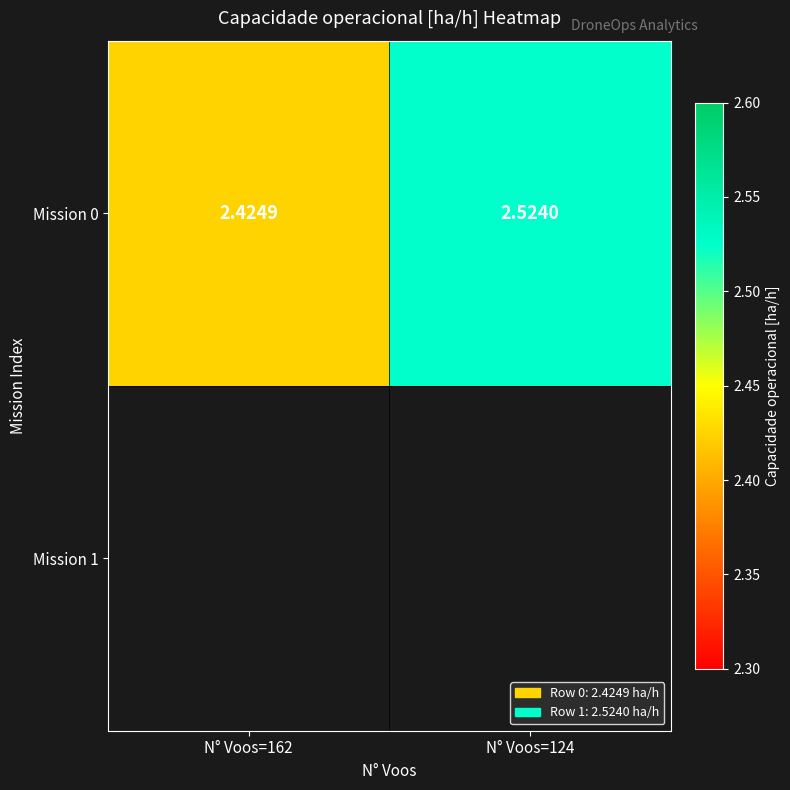

Approximately how many times larger is the value at N° Voos=162 compared to N° Voos=124?

1.0